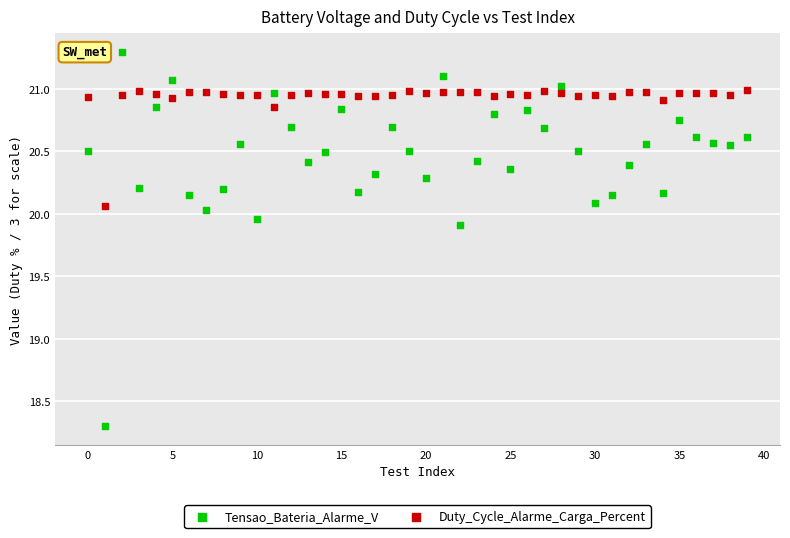

Which series contains the highest Y value?

Tensao_Bateria_Alarme_V